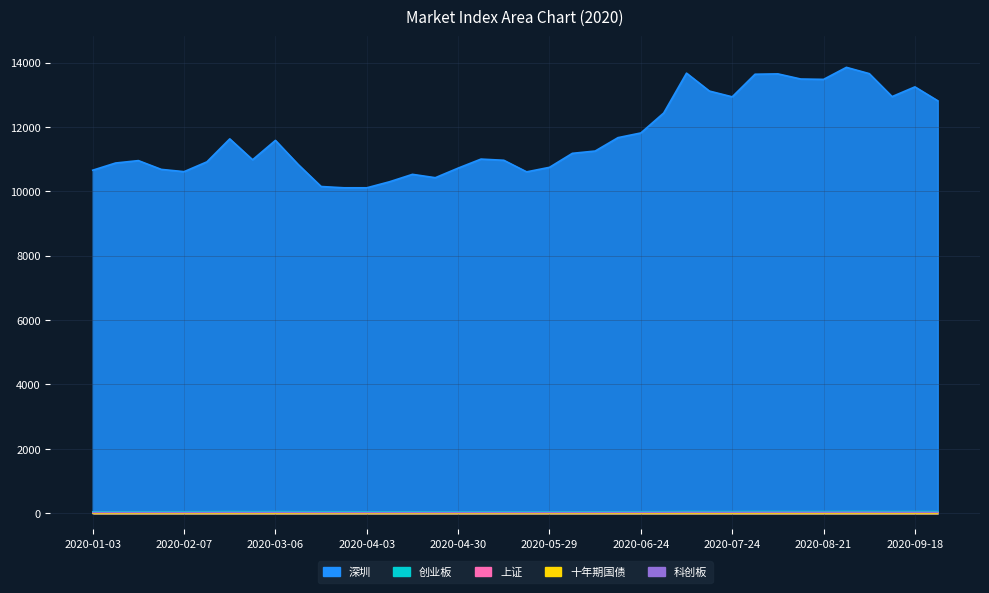

What is the sum of all 十年期国债 values?

108.1